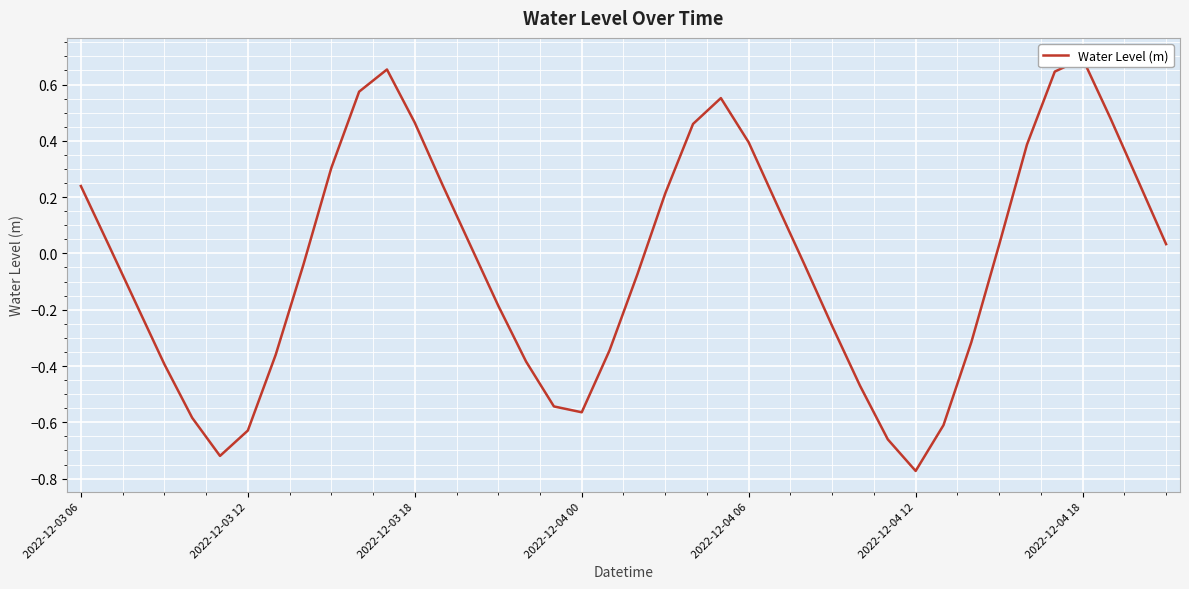

What is the label of the 1st point from the left?

2022-12-03 06